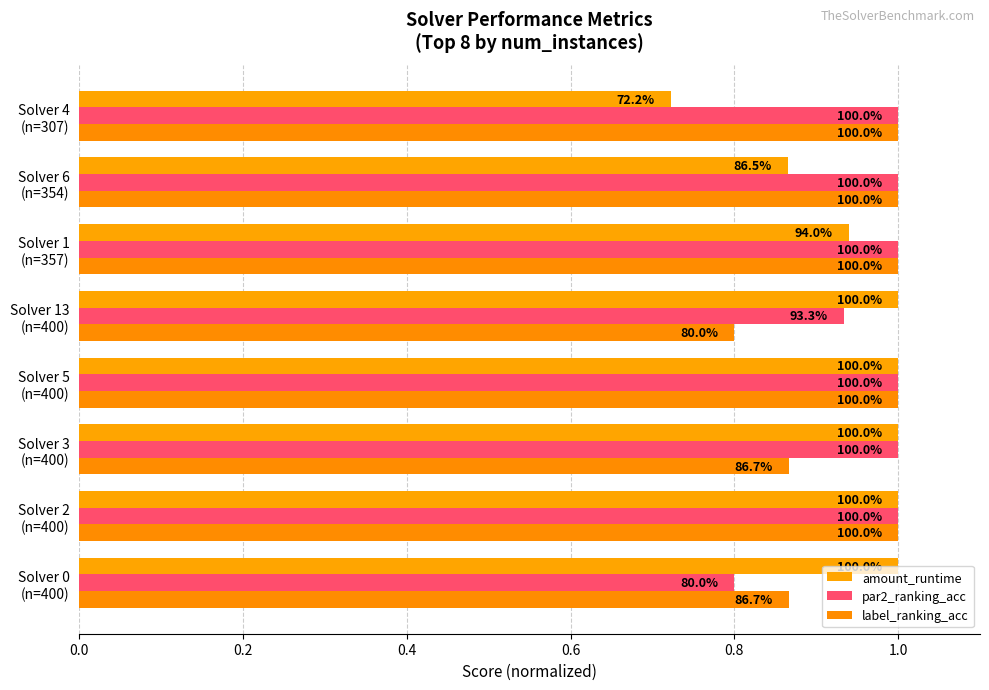

Which series has the widest spread of values?

amount_runtime